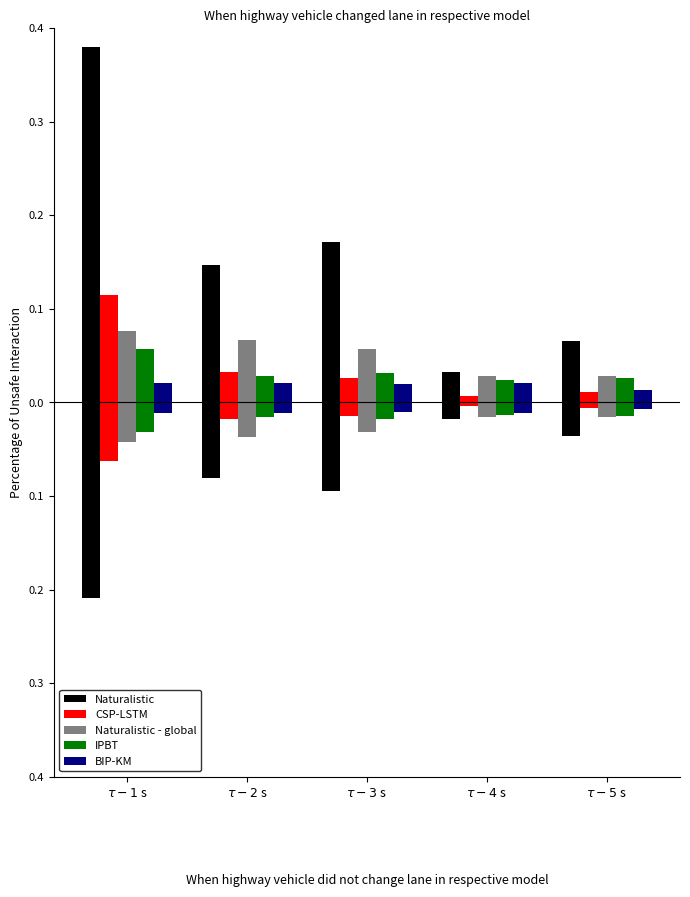

What is the highest value of the CSP-LSTM series?

0.1